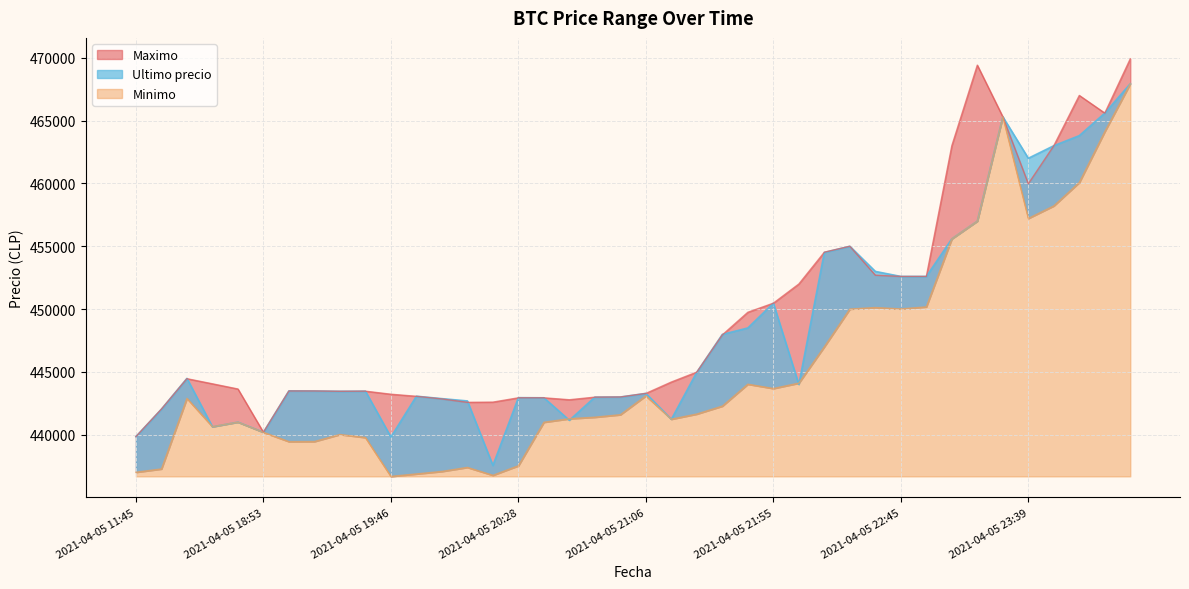

What is the difference between the maximum and minimum values in the Maximo series?

30061